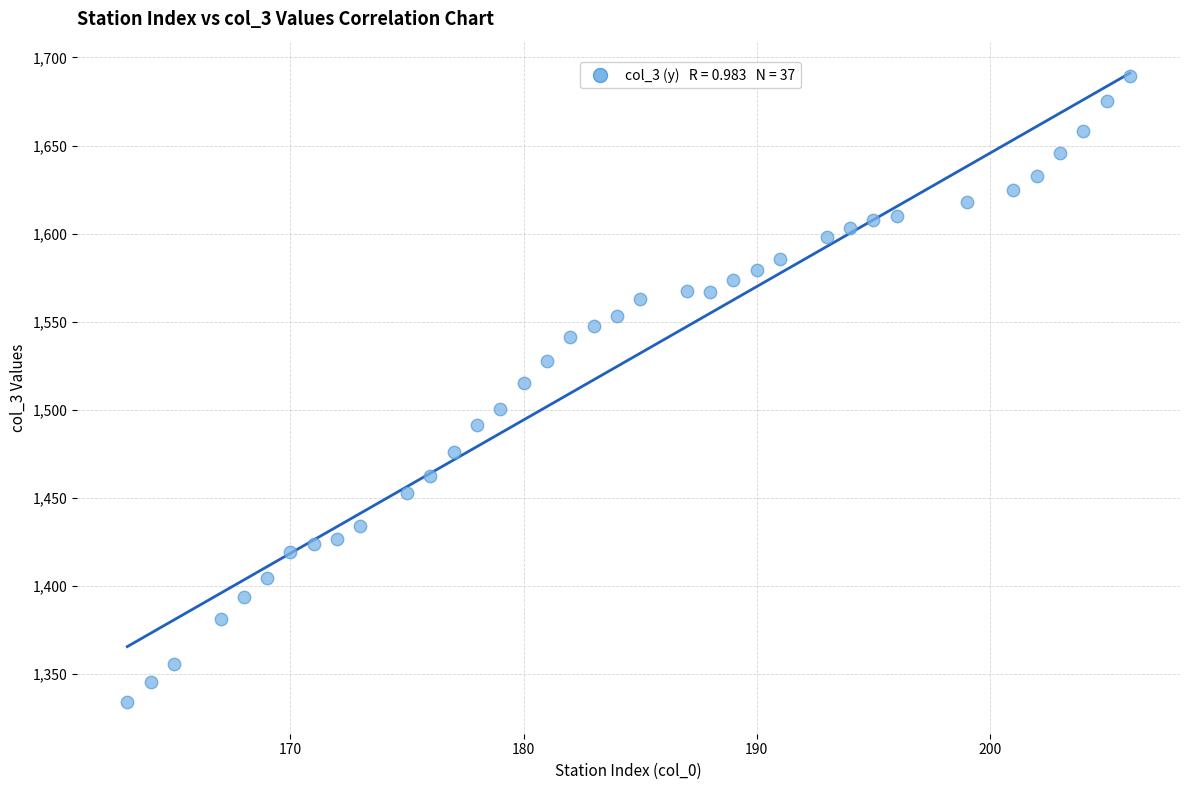

What Y value in the scatter plot is closest to 1511?

1515.5